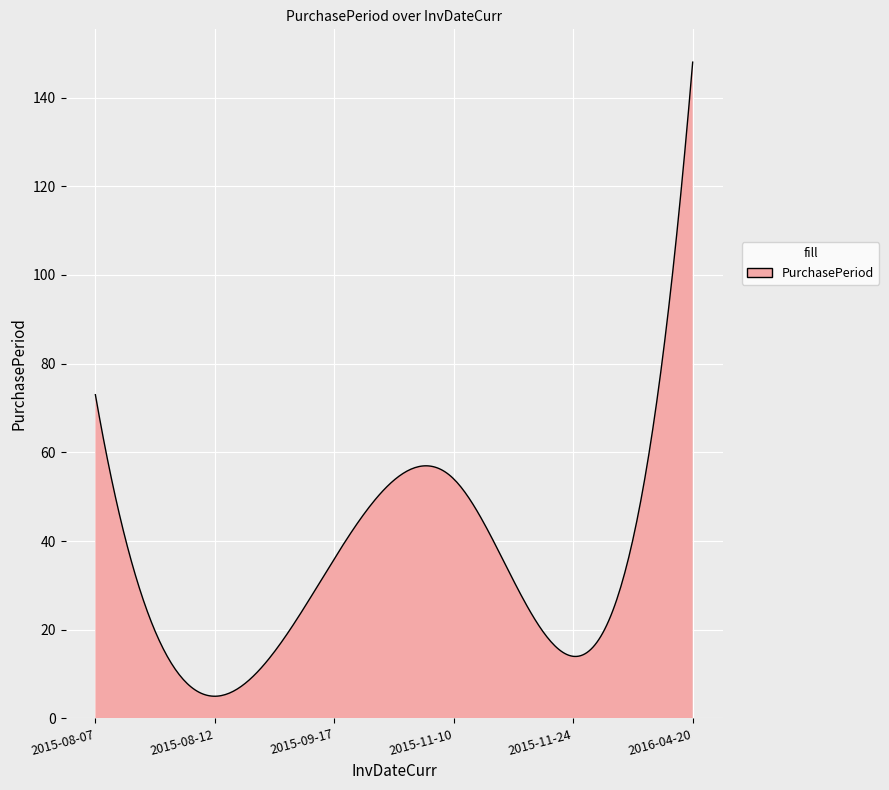

What is the difference between the maximum and minimum values?

143.0